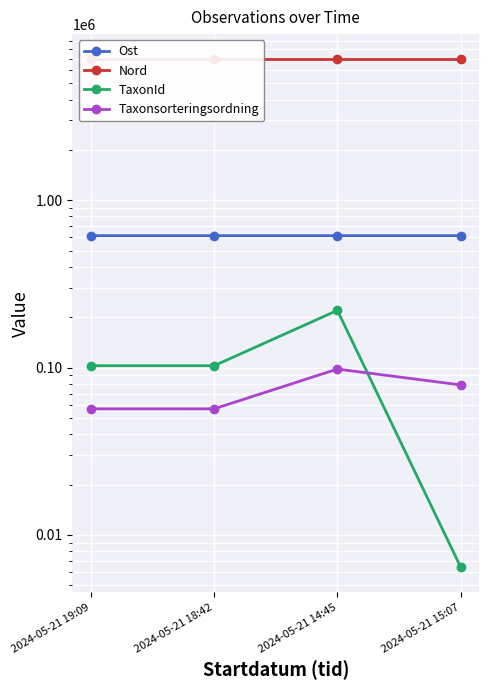

How many data points in Ost are above 614390?

1